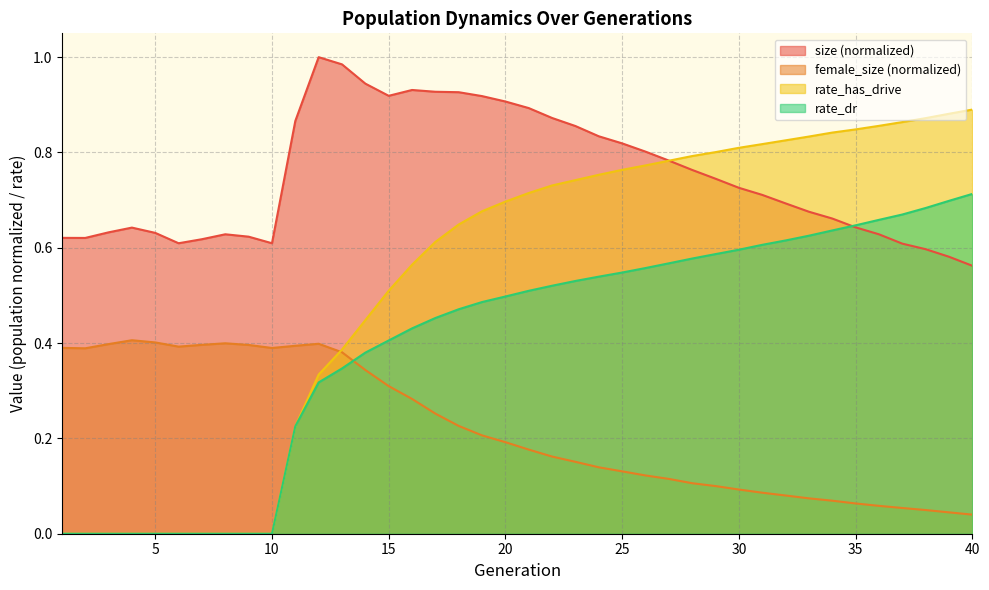

What is the average value of the rate_dr series?

0.4